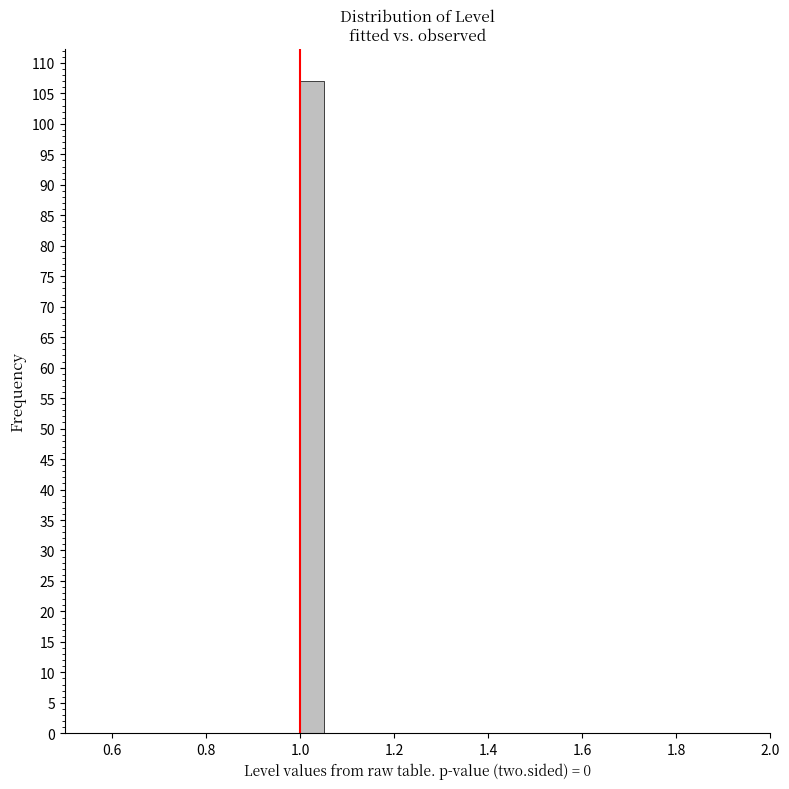

Around what value on the x-axis is the tallest bar? Give the approximate position of its centre, as read against the axis.

1.02